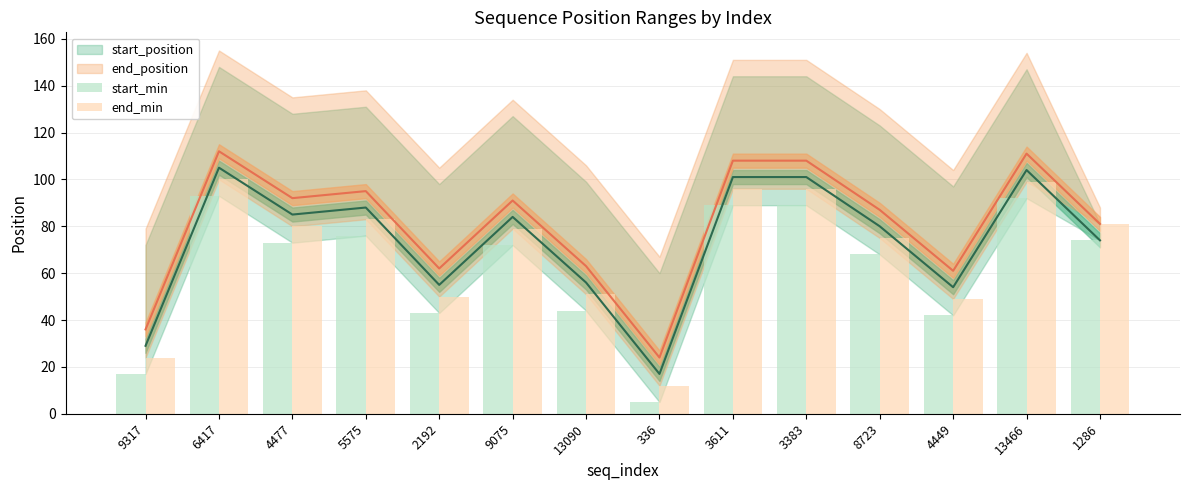

Which category has the lowest value in the start_min series?

336